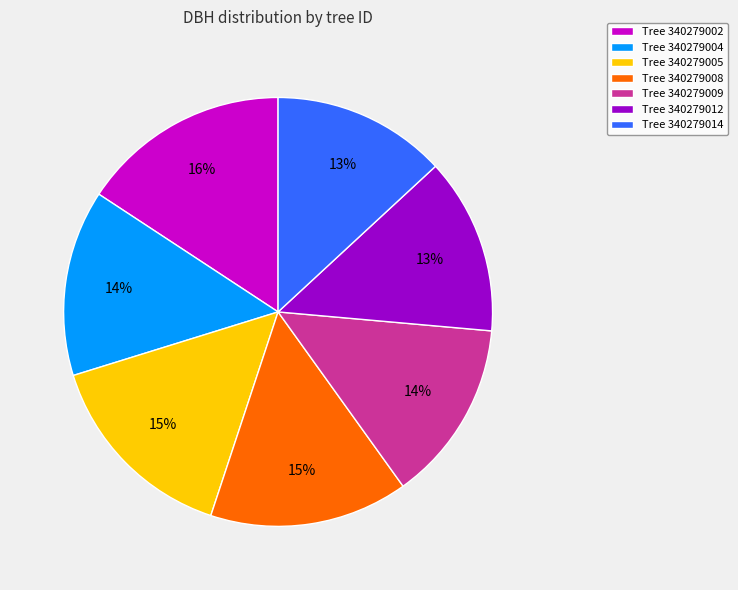

To the nearest percent, what is the average slice percentage?

14%